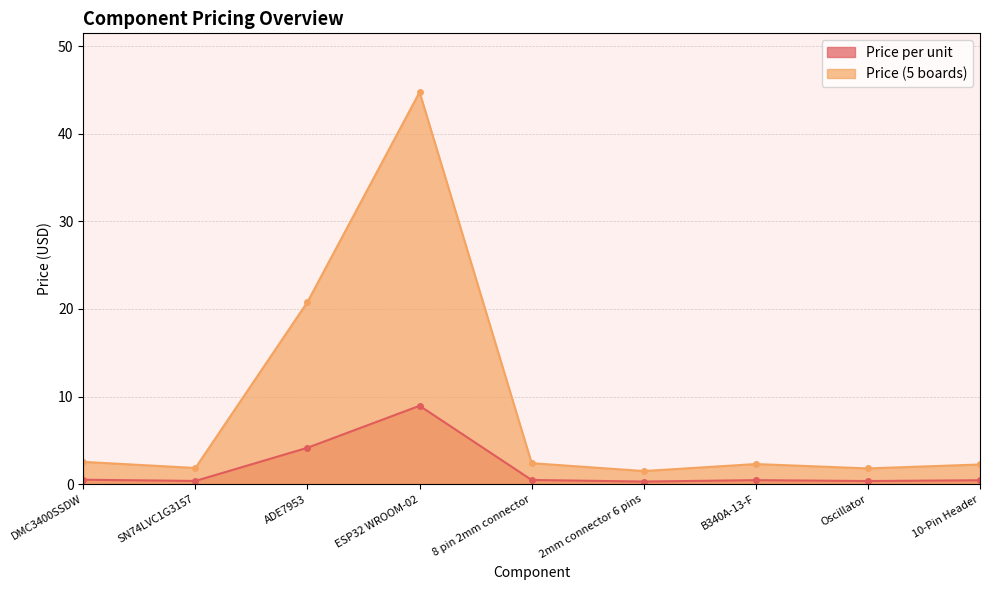

What is the difference between the maximum and minimum values in the Price (5 boards) series?

43.2